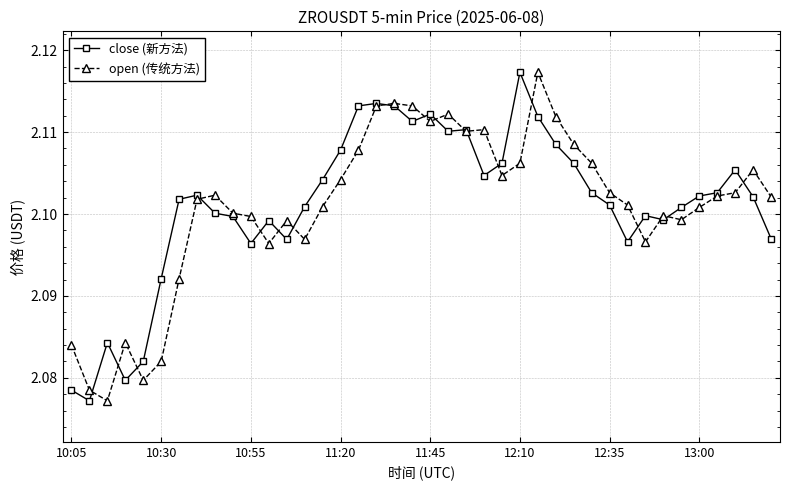

True or false: open (传统方法) has more than 2 interior local peaks.

True